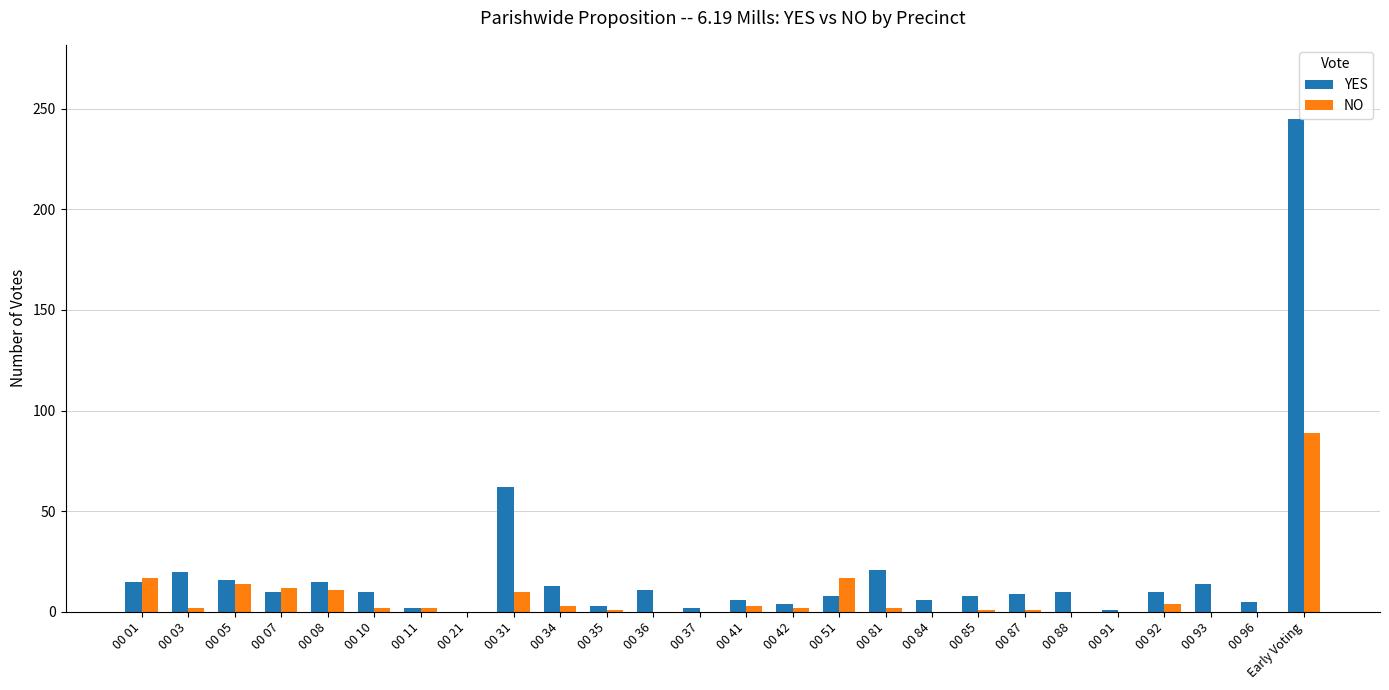

Which series has the widest spread of values?

YES